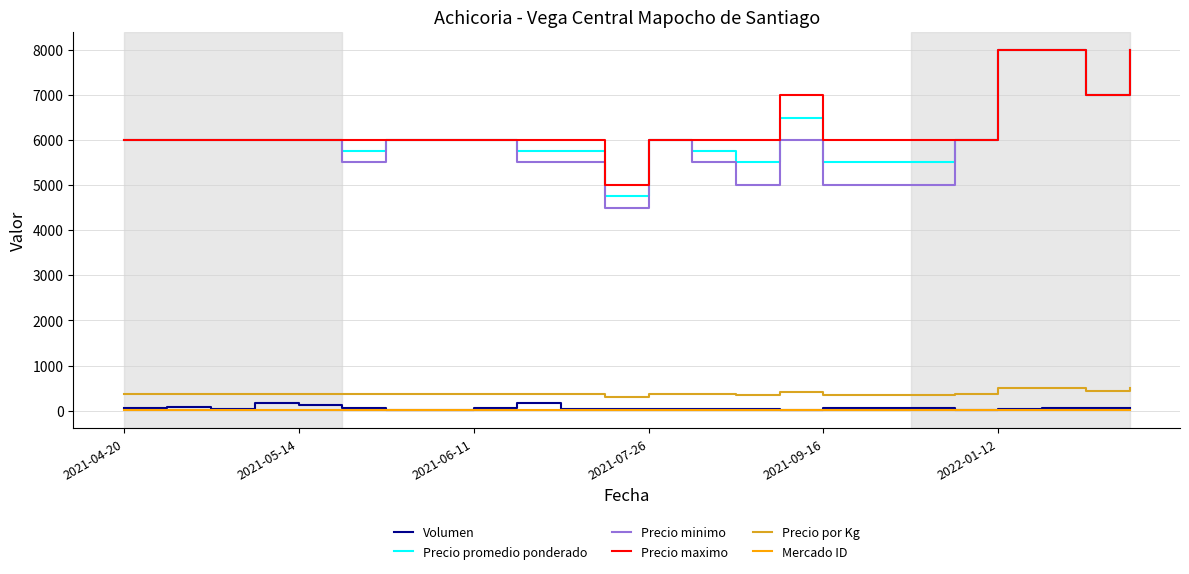

True or false: Mercado ID and Precio maximo intersect in this chart.

False